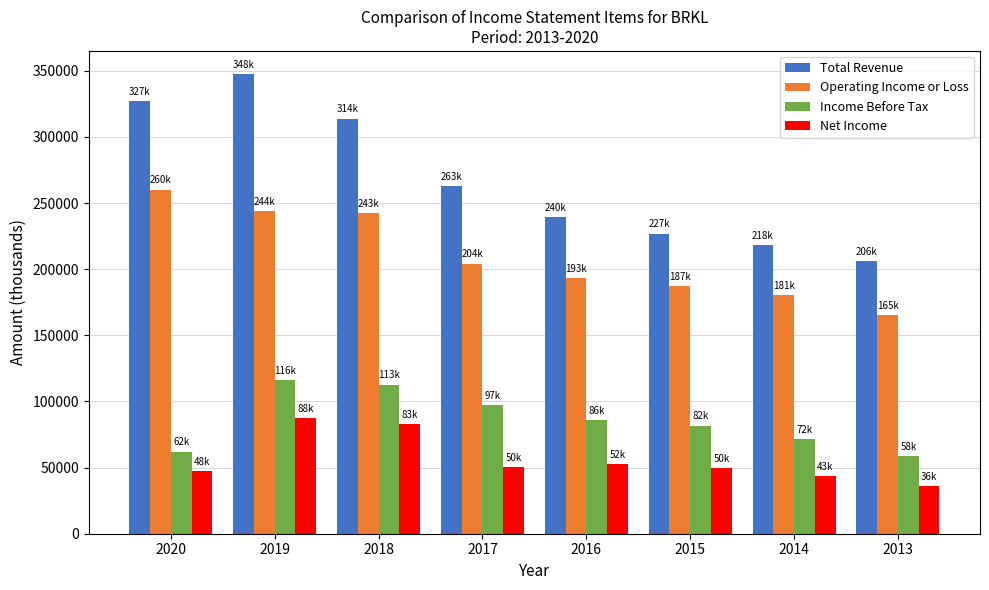

What value does the Total Revenue series have at 2017?

263100